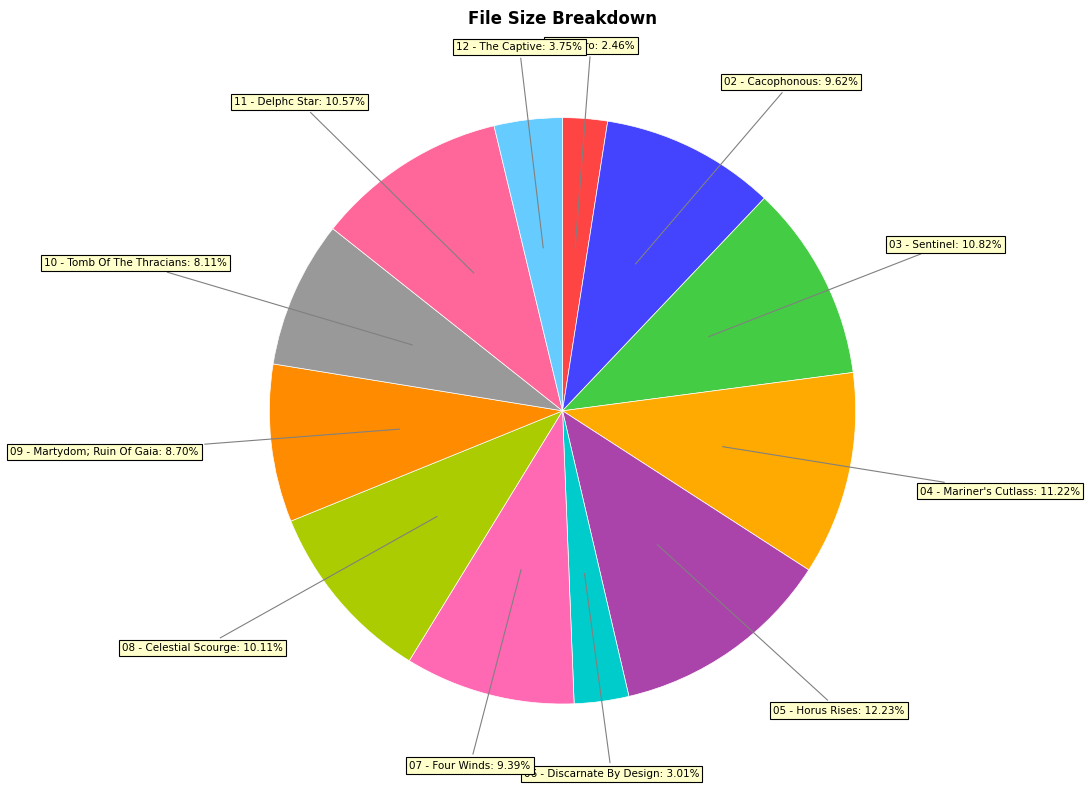

What is the smallest slice in the pie chart?

/01 - Intro.mp3